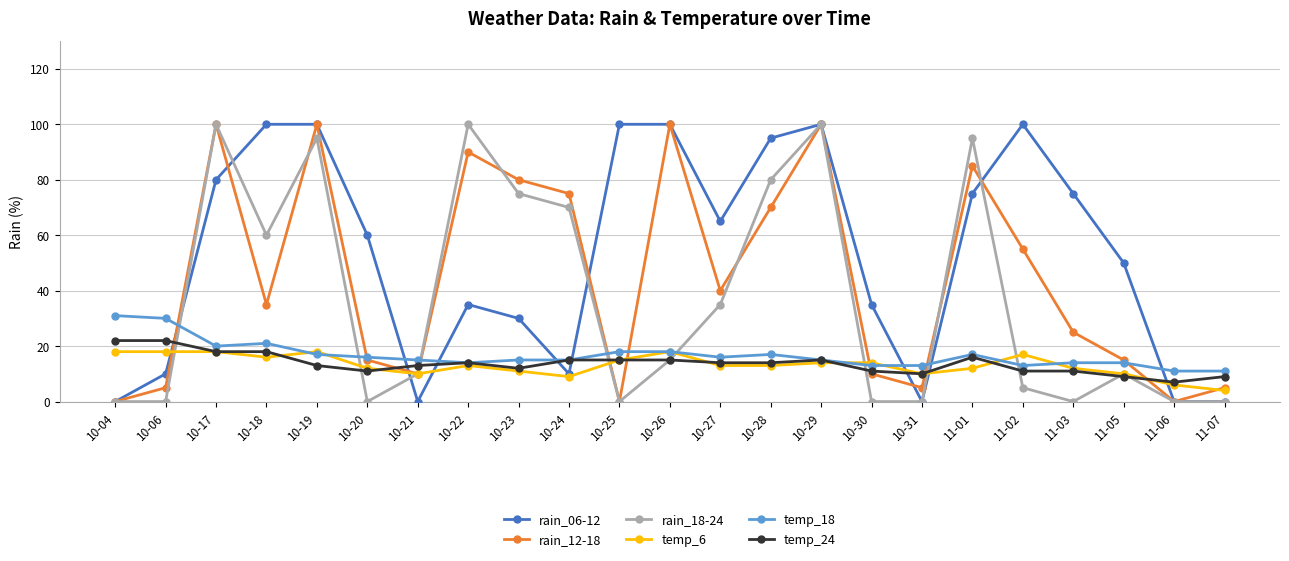

What is the difference between the second highest and second lowest values in the rain_06-12 series?

100